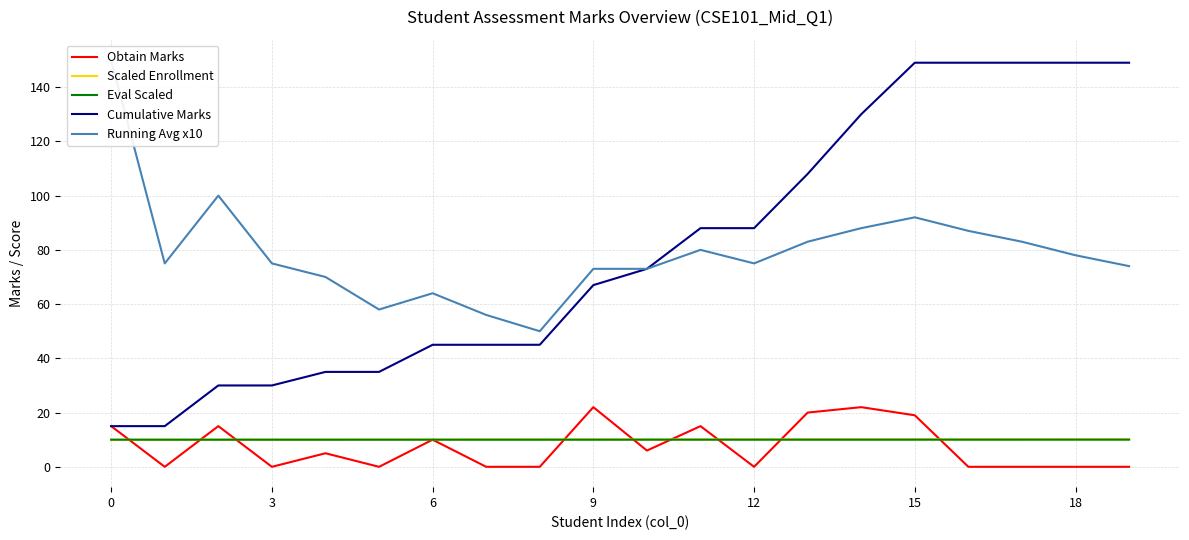

The value of Cumulative Marks at 15 is 31.8. True or false?

False